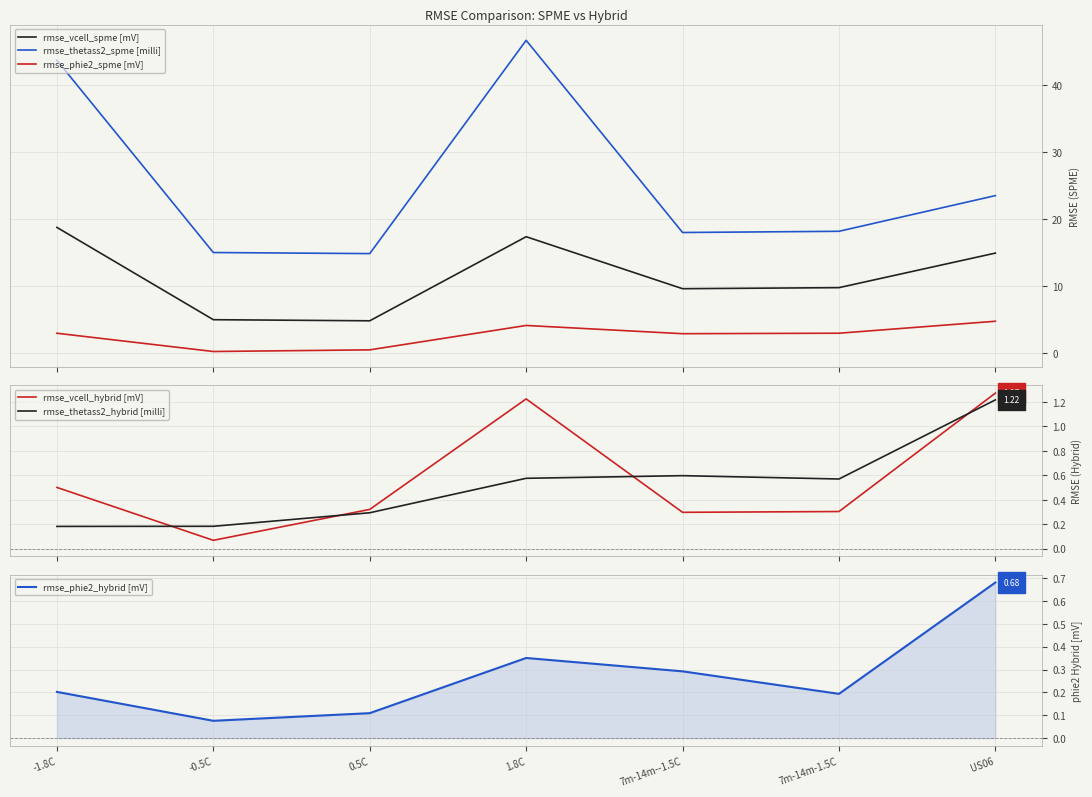

How many interior local valleys does the rmse_phie2_spme [mV] series have?

2